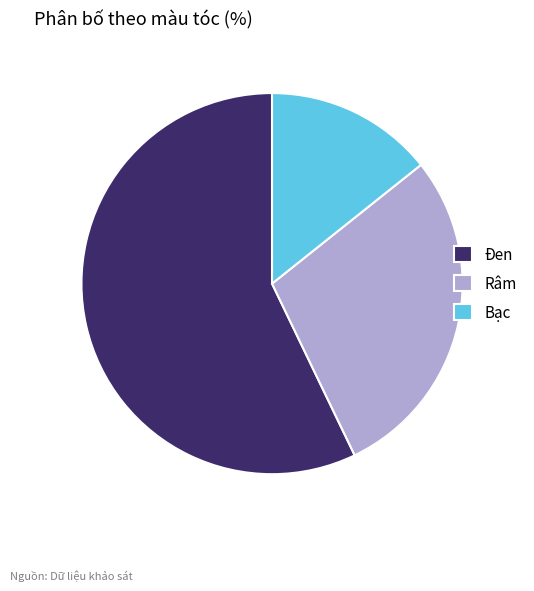

What is the largest slice in the pie chart?

Đen